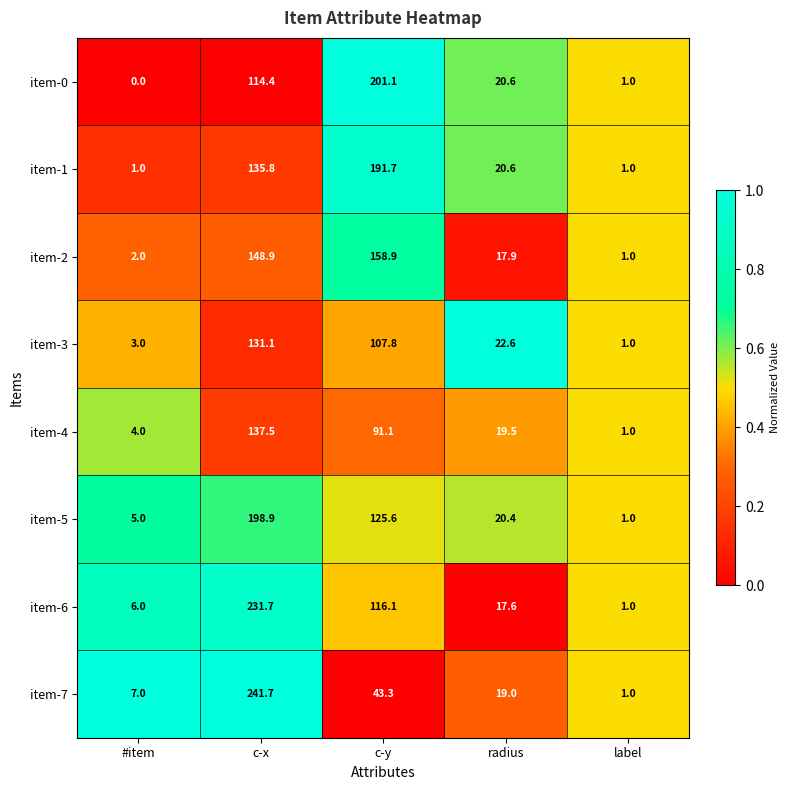

Count the number of data series in this chart.

8